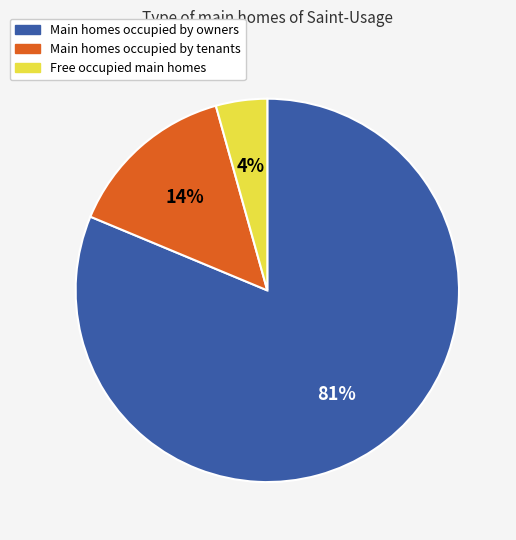

To the nearest percent, what is the combined percentage of Free occupied main homes and Main homes occupied by owners?

86%